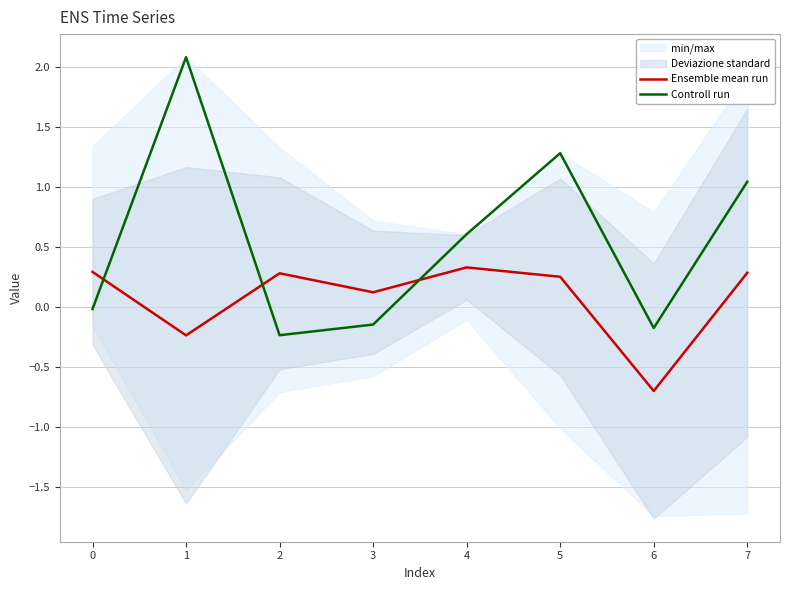

In Ensemble mean run, how many points are lower than both neighbors (excluding endpoints)?

3